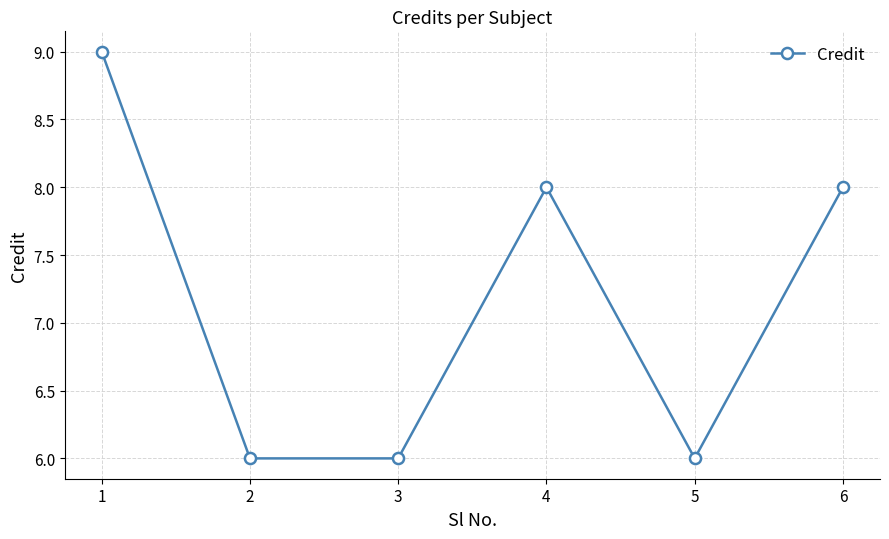

Approximately how many times larger is the value at 4 compared to 3?

1.3